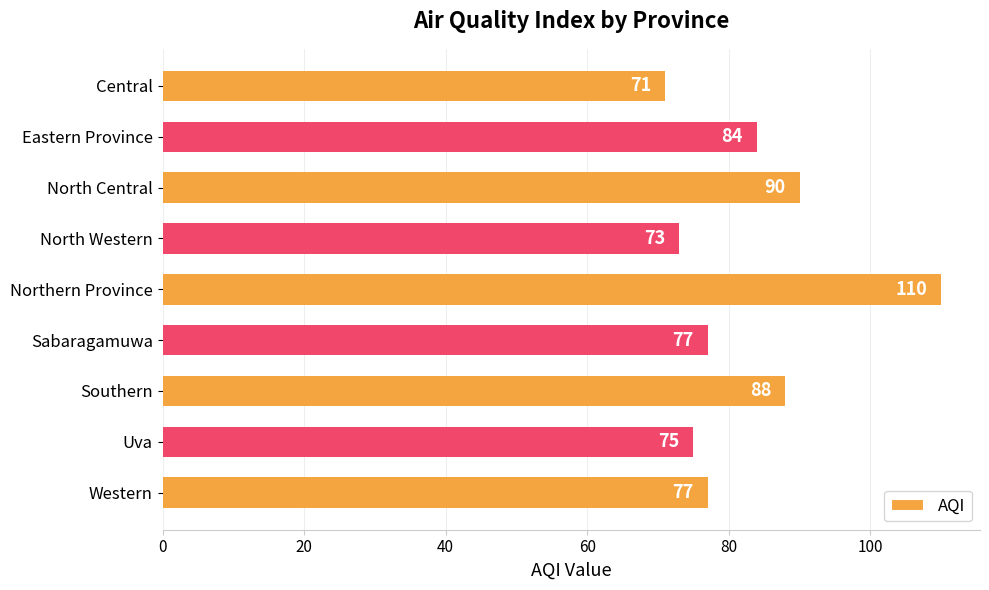

What is the average value?

83